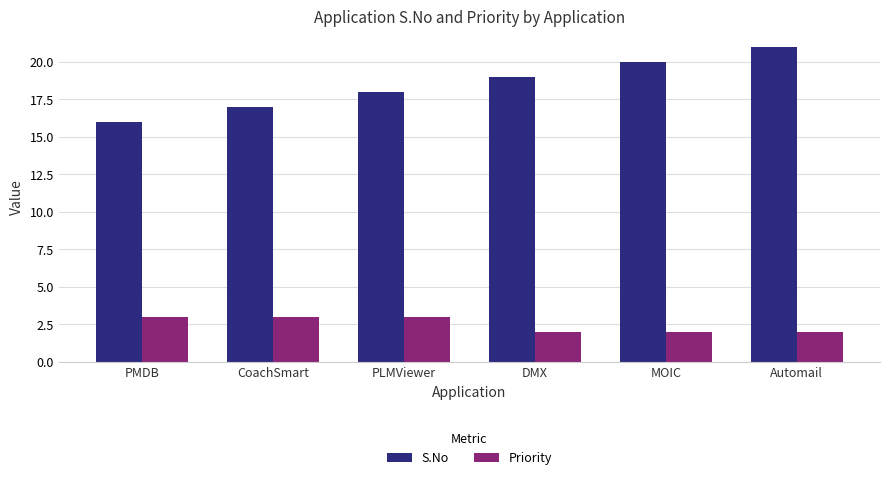

Which series has the largest total across all categories?

S.No